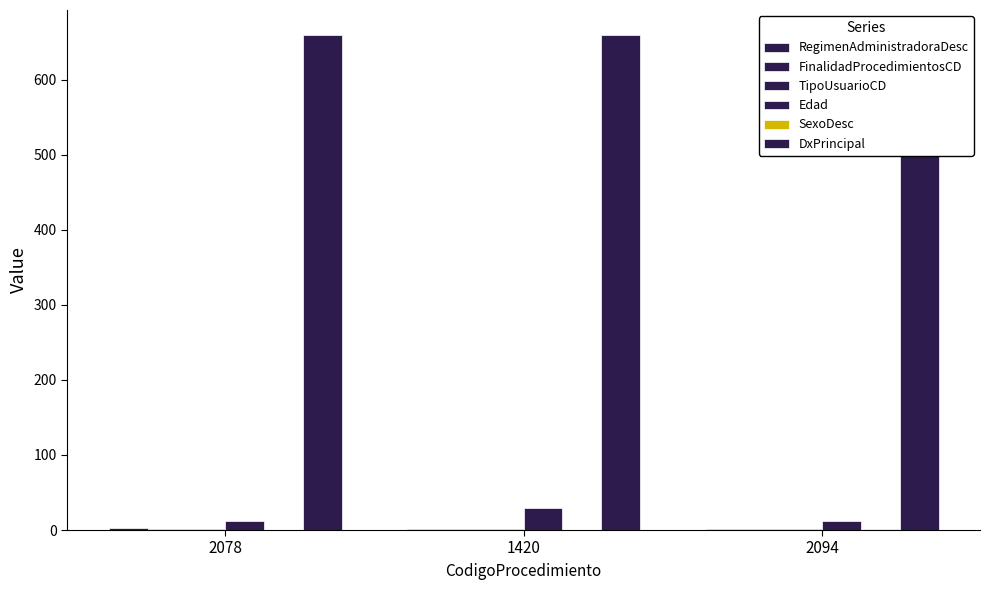

Does the chart contain stacked bars?

No